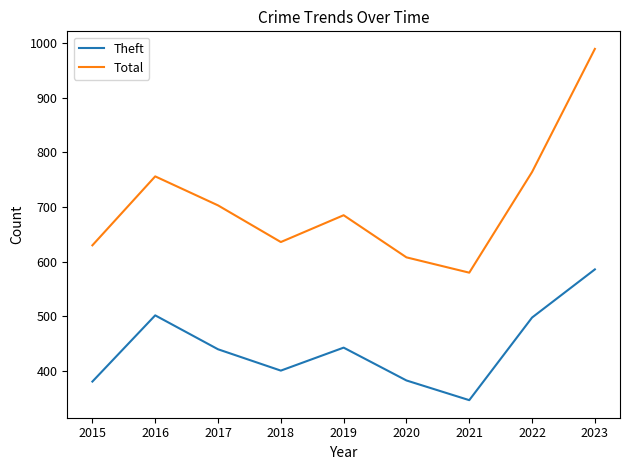

At which label does Theft reach its minimum?

2021